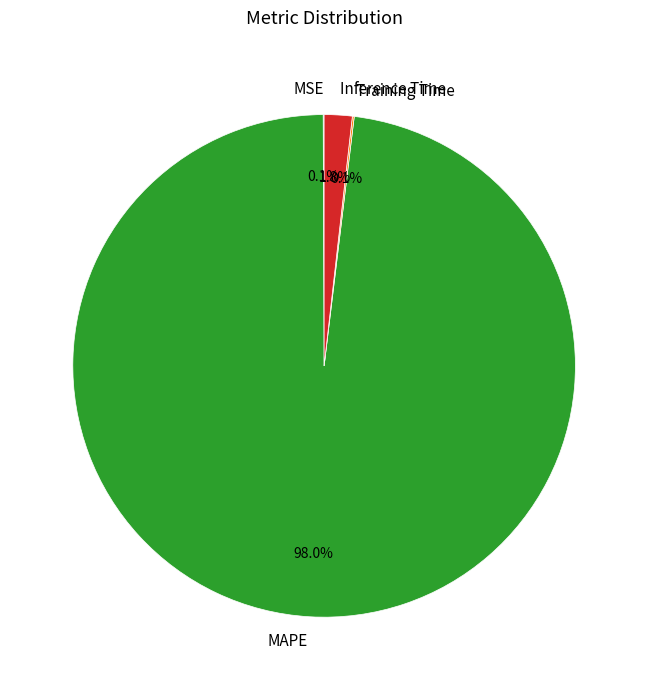

Which category has the biggest portion of the pie?

MAPE